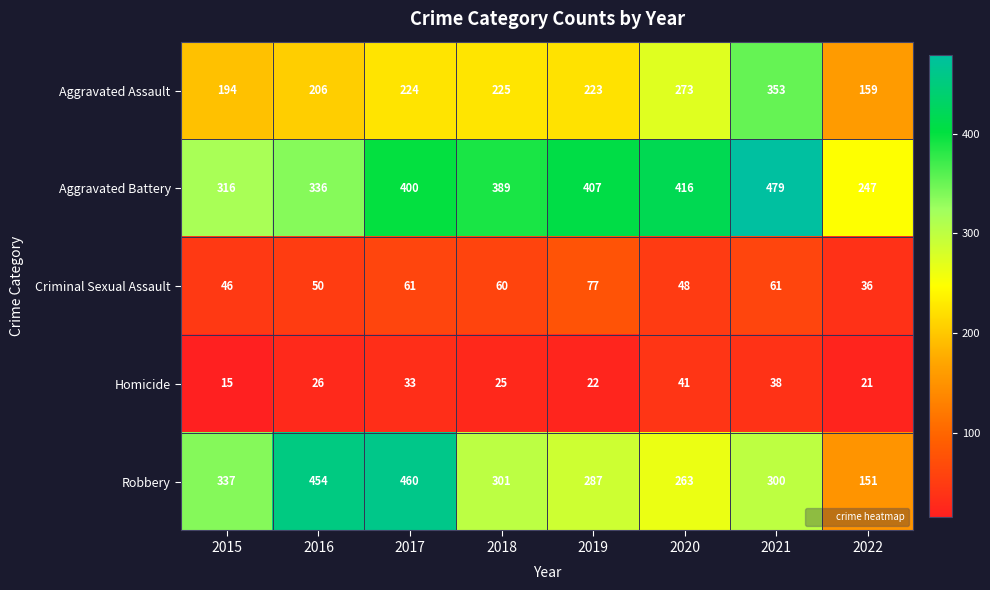

What is the difference between the second highest and second lowest values in the Robbery series?

191